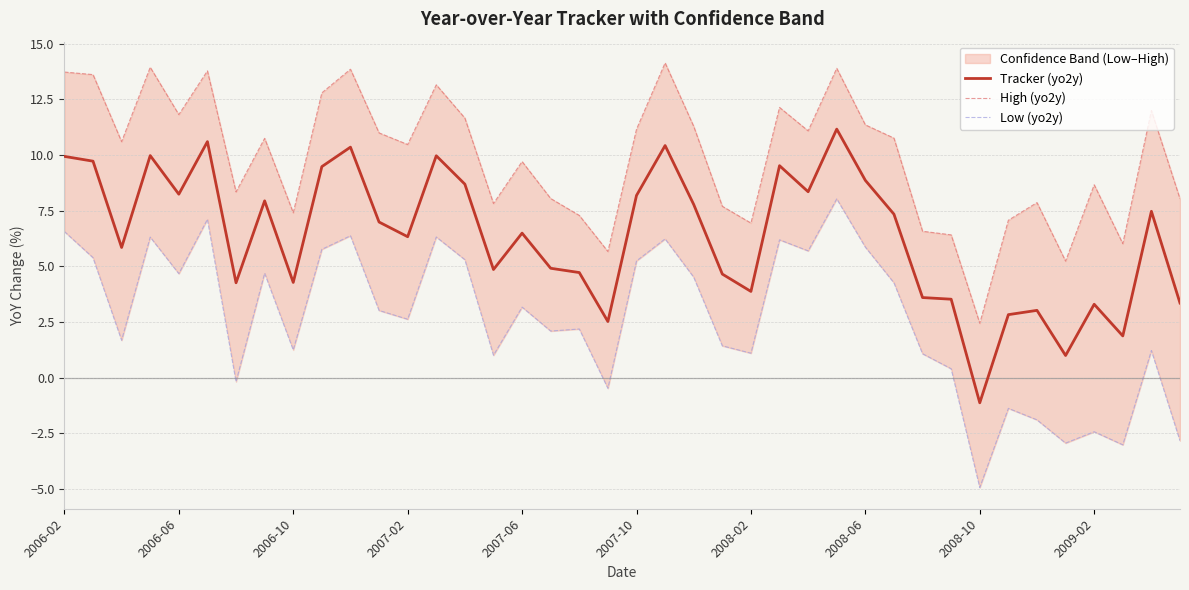

True or false: High (yo2y) and Low (yo2y) intersect in this chart.

False